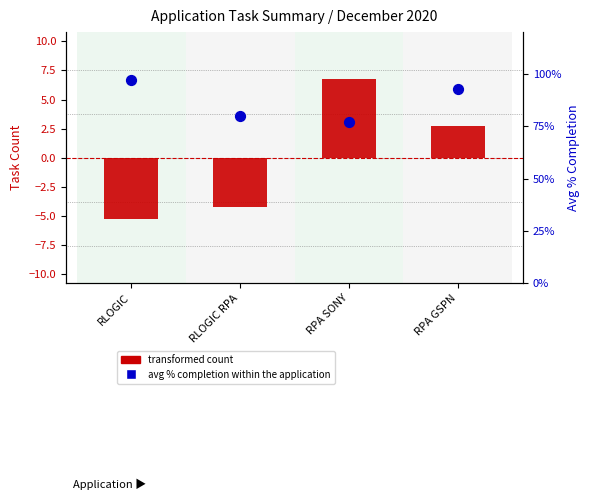

What are all the series names shown in the legend?

transformed count, avg % completion within the application